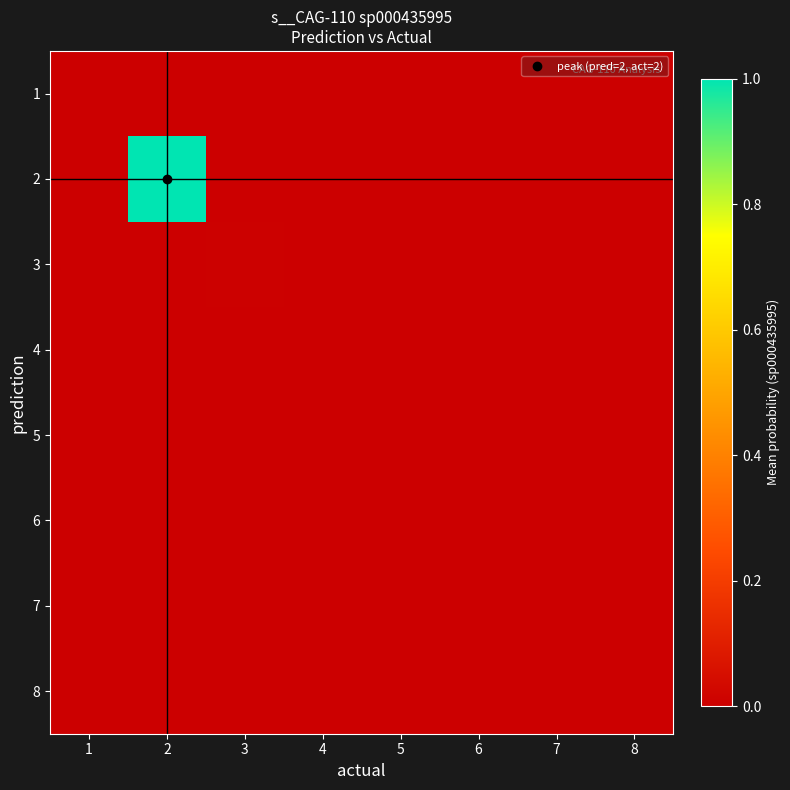

Which series has the largest total across all categories?

2